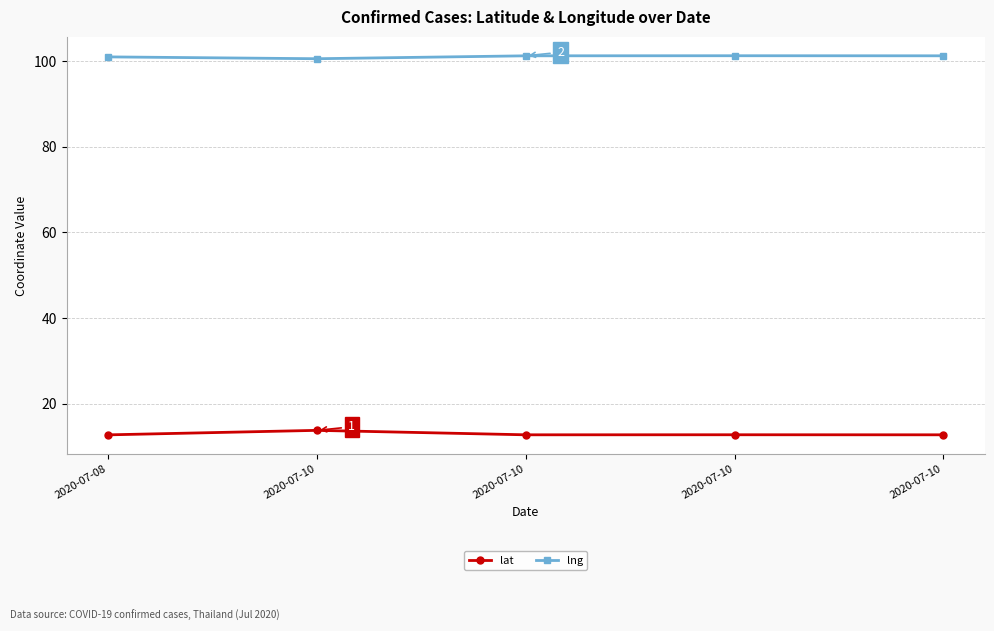

Does the chart have visible grid lines?

Yes